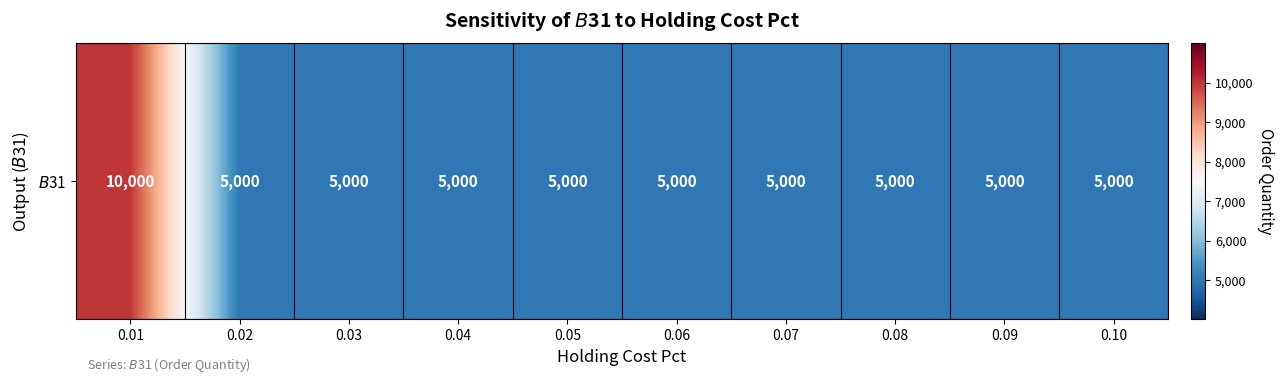

What is the greatest value displayed?

10000